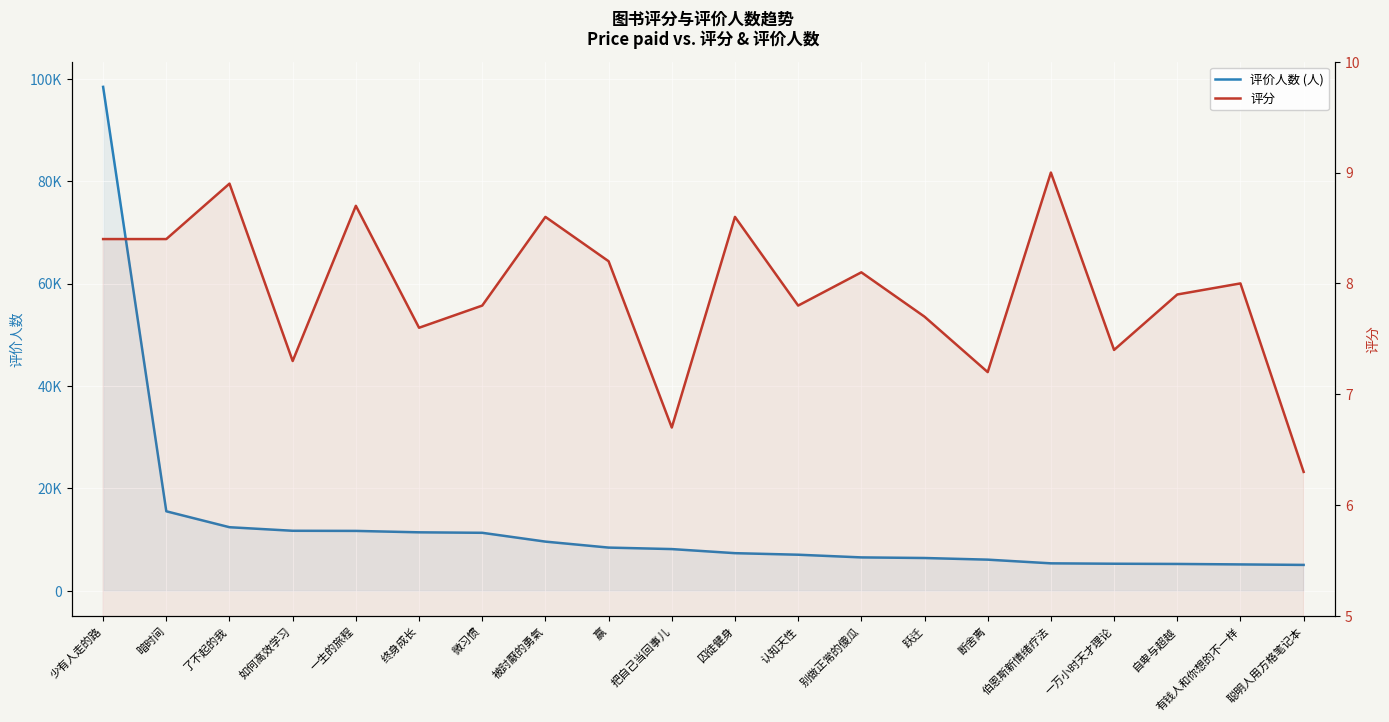

Between 一生的旅程 and 自卑与超越, which series saw the biggest shift?

评价人数 (人)